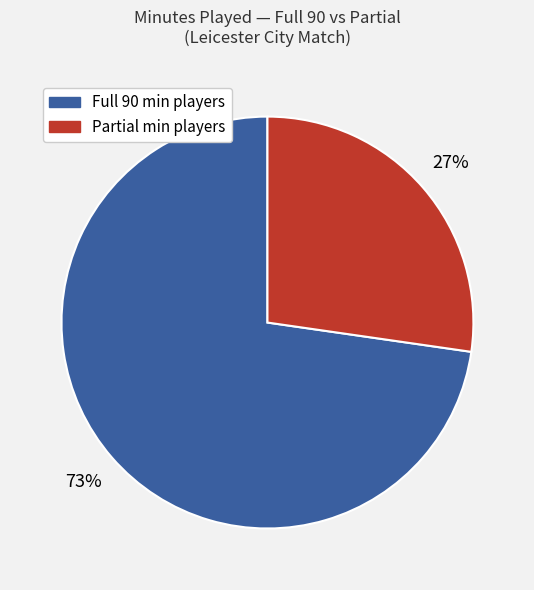

Is there a majority slice in this chart?

Yes